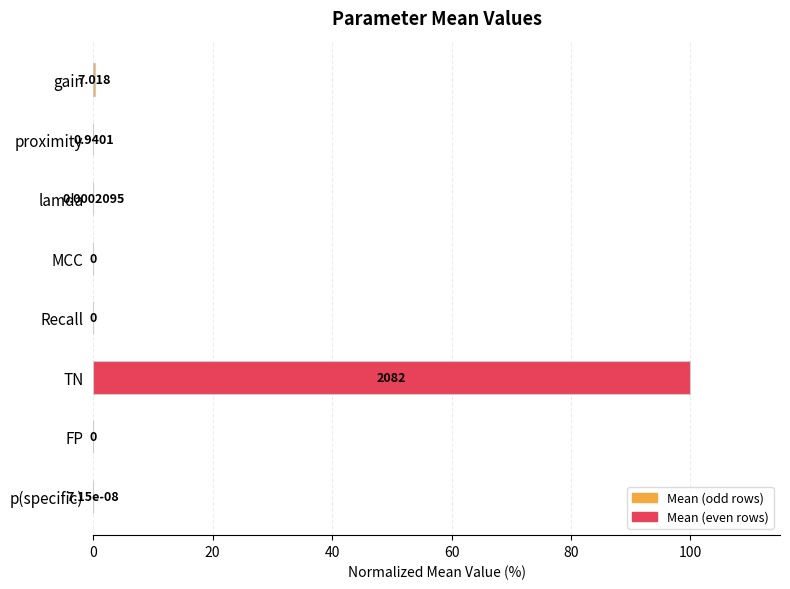

Between gain and lamda, which is larger?

gain